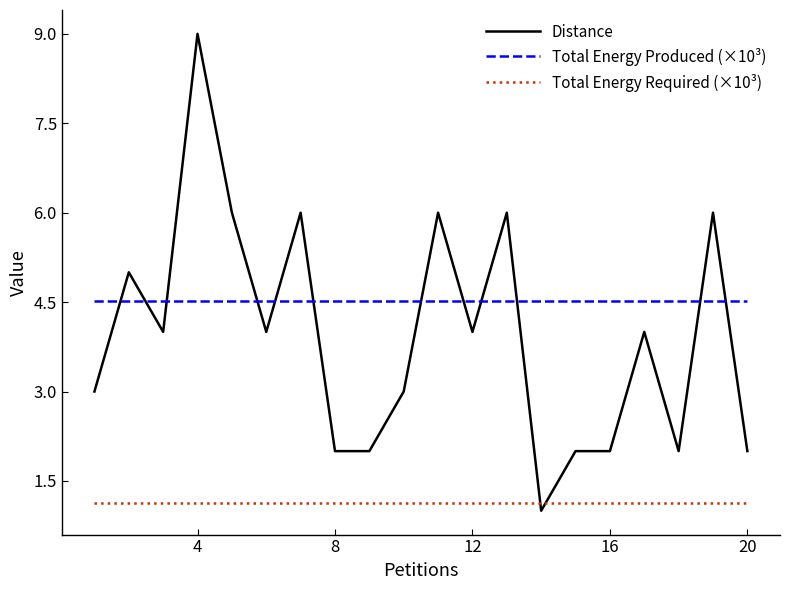

Does the chart display data point markers on the line(s)?

No